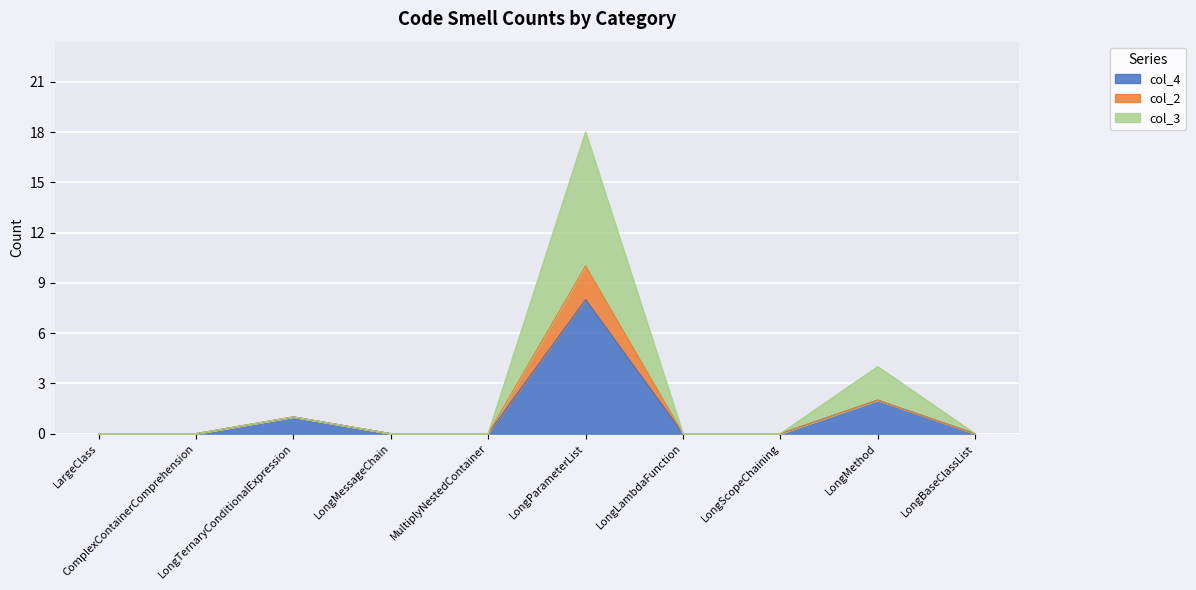

What is the maximum value for col_4?

8